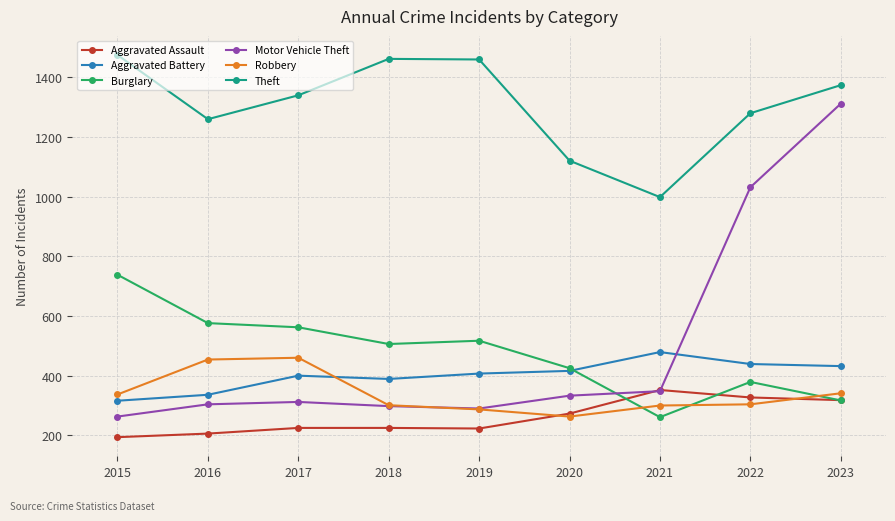

True or false: Burglary has a value of 379 at 2022.

True